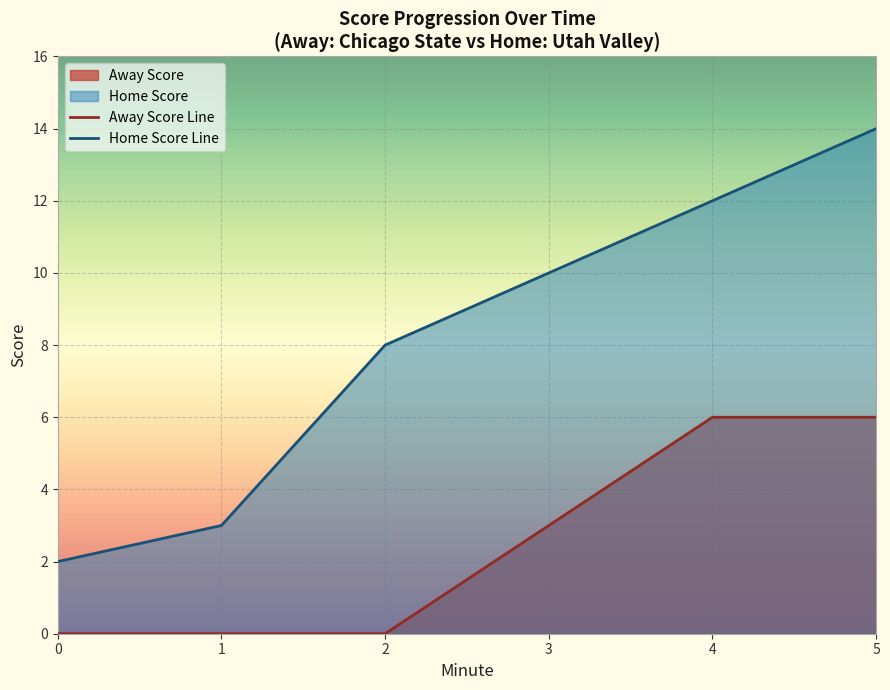

What is the spread (max minus min) of values at 1?

3